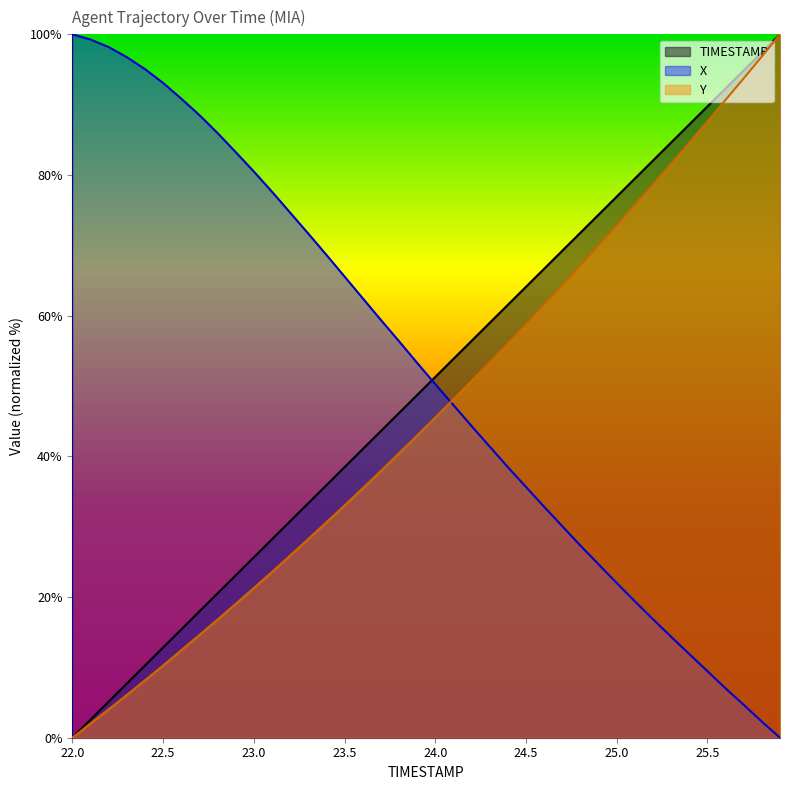

How many lines are shown in the chart?

3